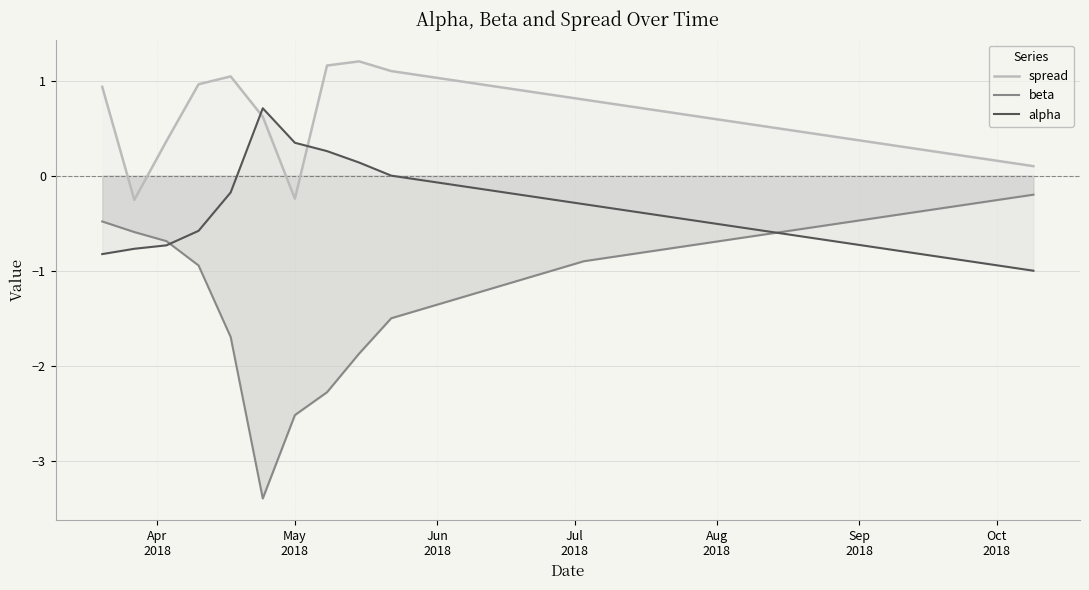

Which series has the widest spread of values?

beta